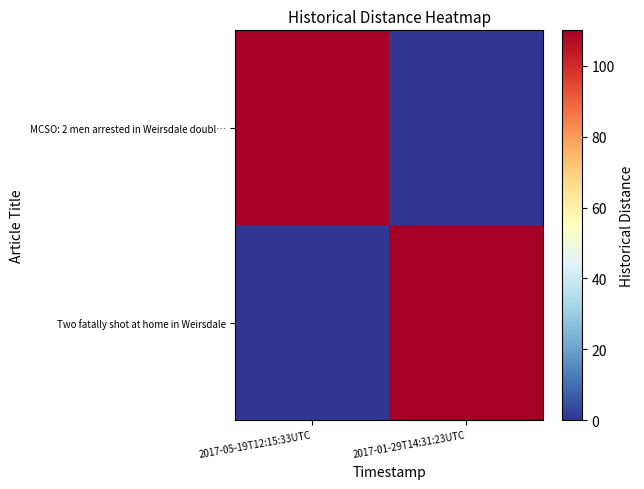

Reading left to right, what are all the values shown in this chart?

MCSO: 2 men arrested in Weirsdale doubl…: 2017-05-19T12:15:33UTC=110	2017-01-29T14:31:23UTC=0
Two fatally shot at home in Weirsdale: 2017-05-19T12:15:33UTC=0	2017-01-29T14:31:23UTC=110